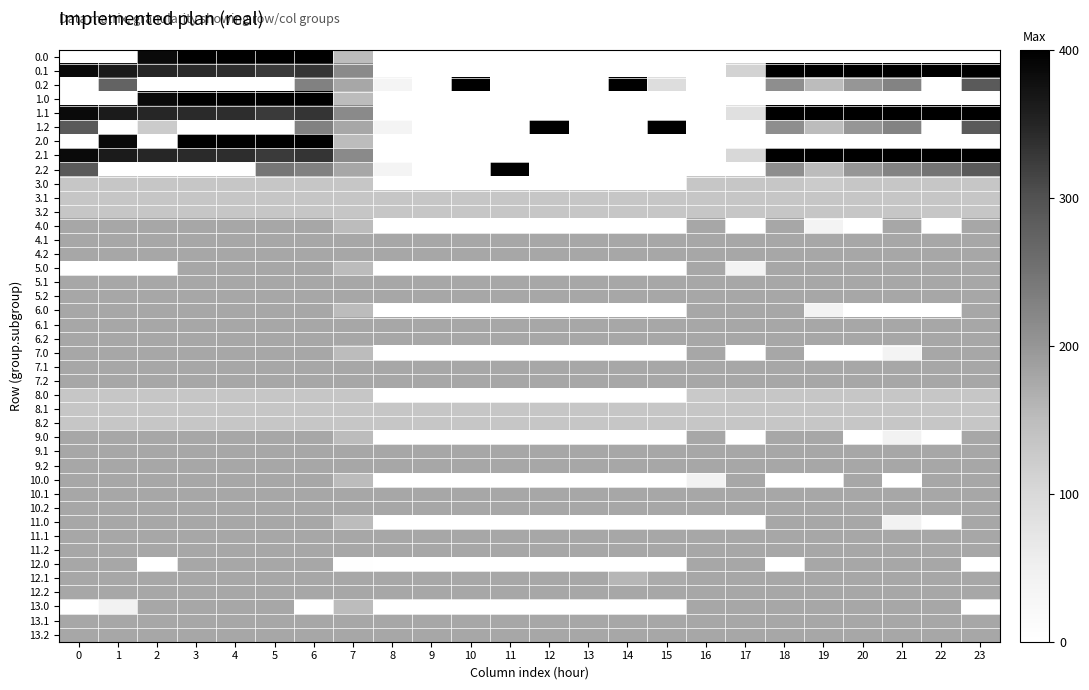

Which category has the lowest value in the 2.1 series?

8